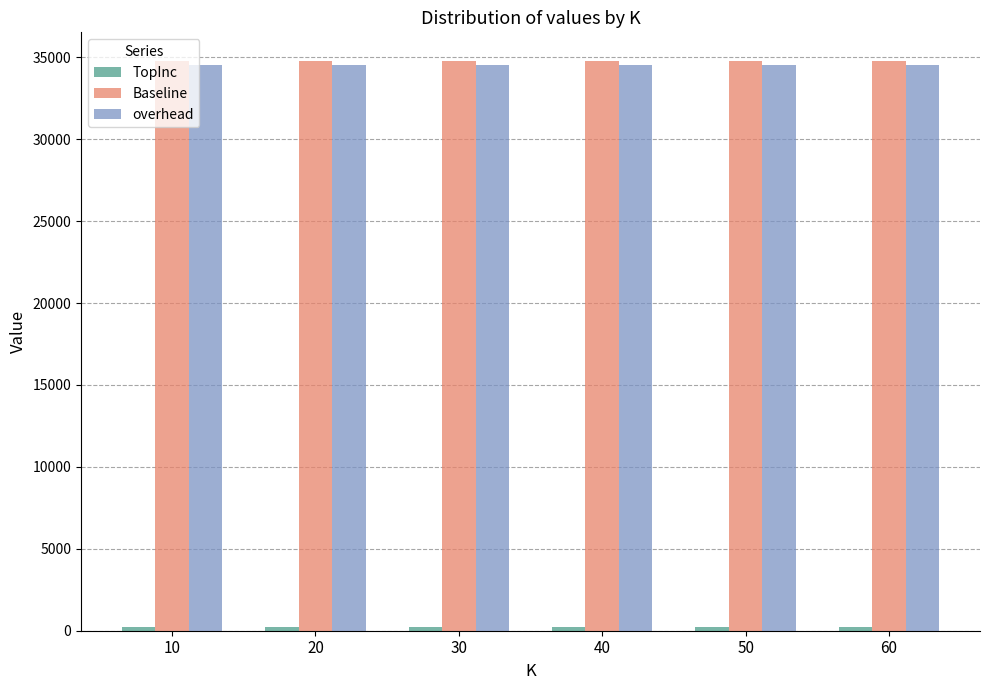

What is the greatest value displayed?

34788